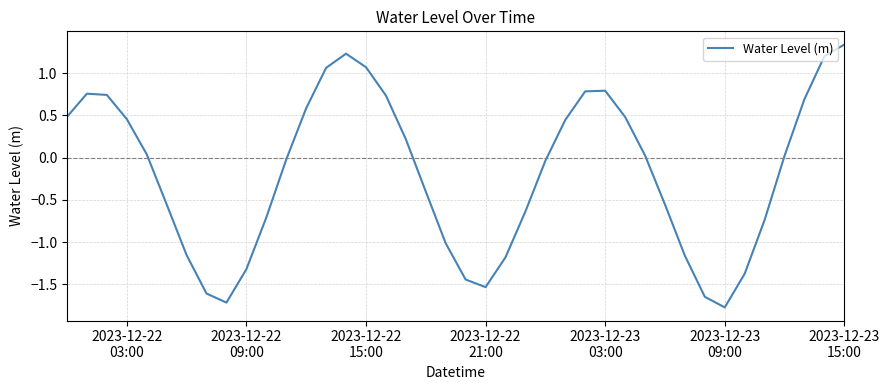

What is the difference between the maximum and minimum values?

3.1